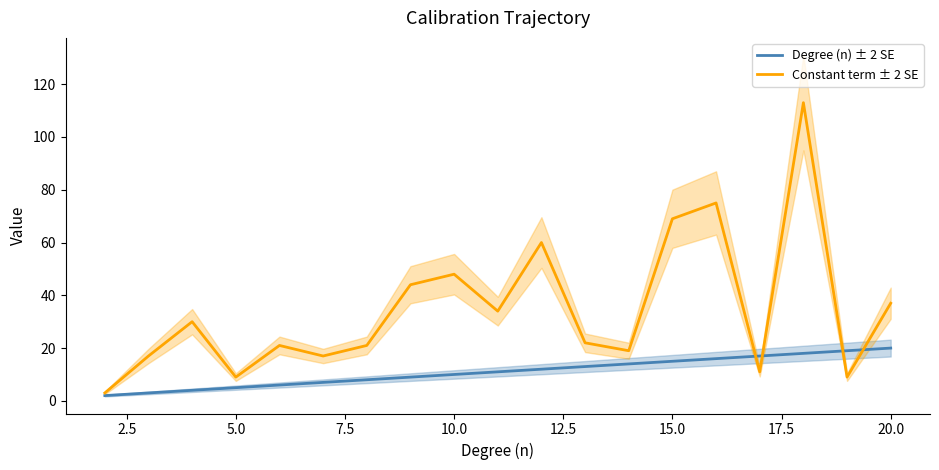

How many values in the Constant term ± 2 SE series are below 22?

9